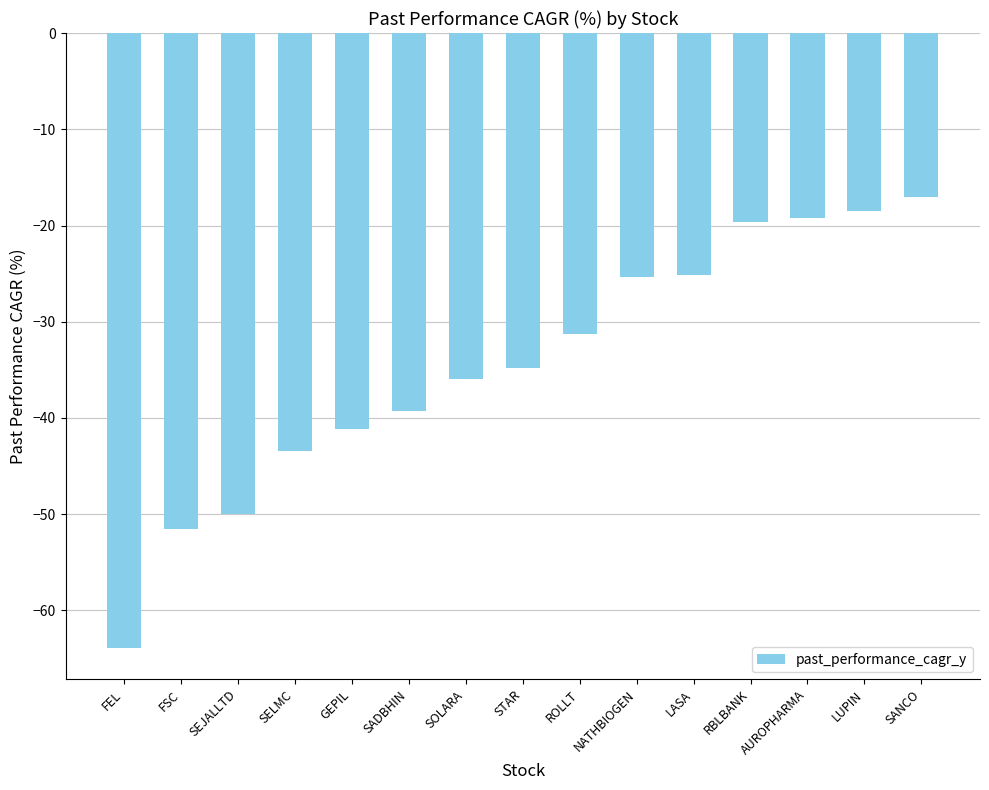

How many data points are less than -34?

8